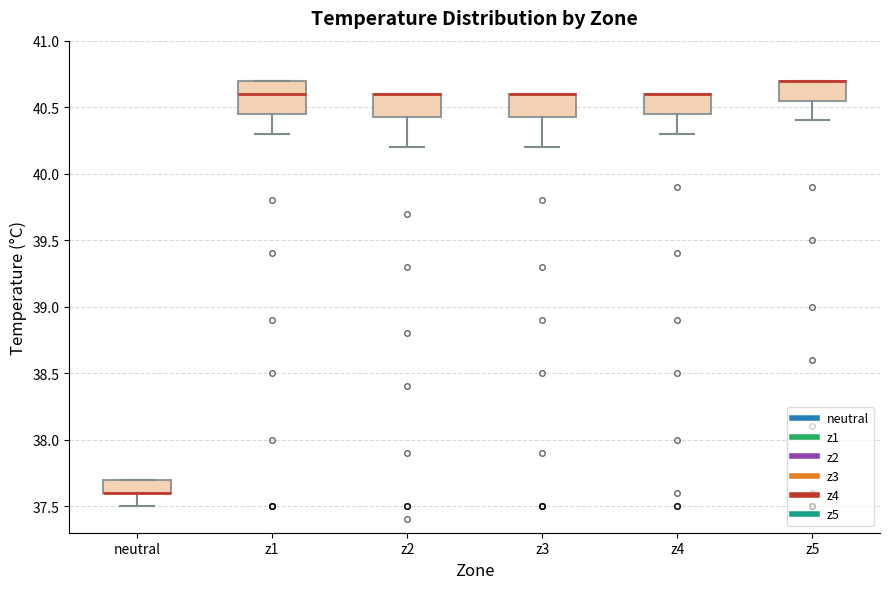

Where does the lower whisker of the box for z5 end on the y-axis? The values are not printed on the chart, so give them approximately, as read against the axis.

40.40